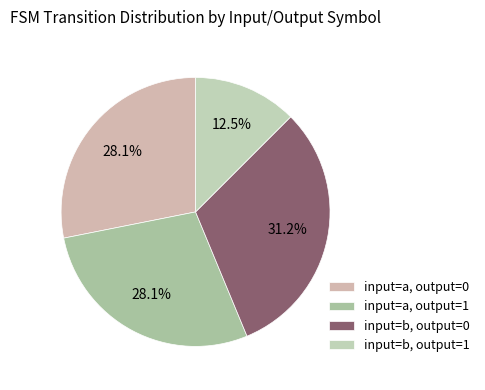

To the nearest percent, what portion does input=a, output=0 represent?

28%